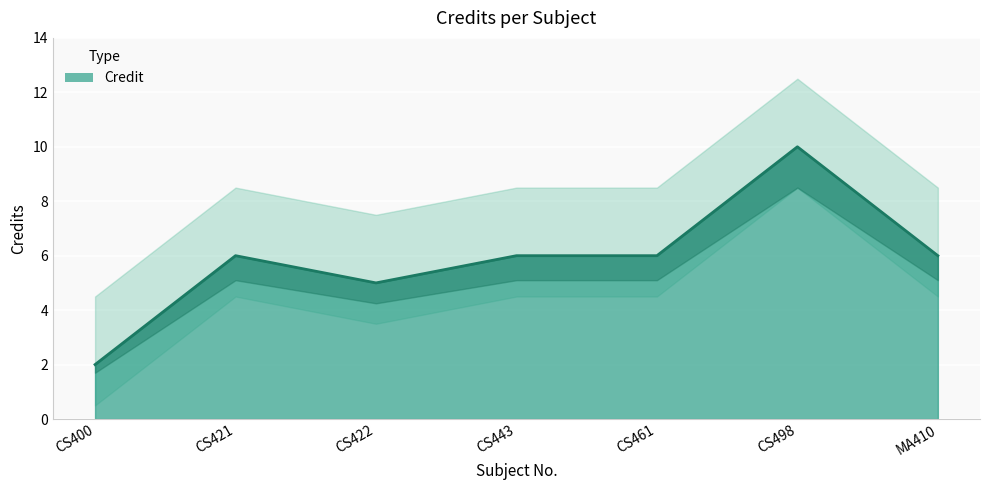

Is it true that the value at CS400 is 2?

True